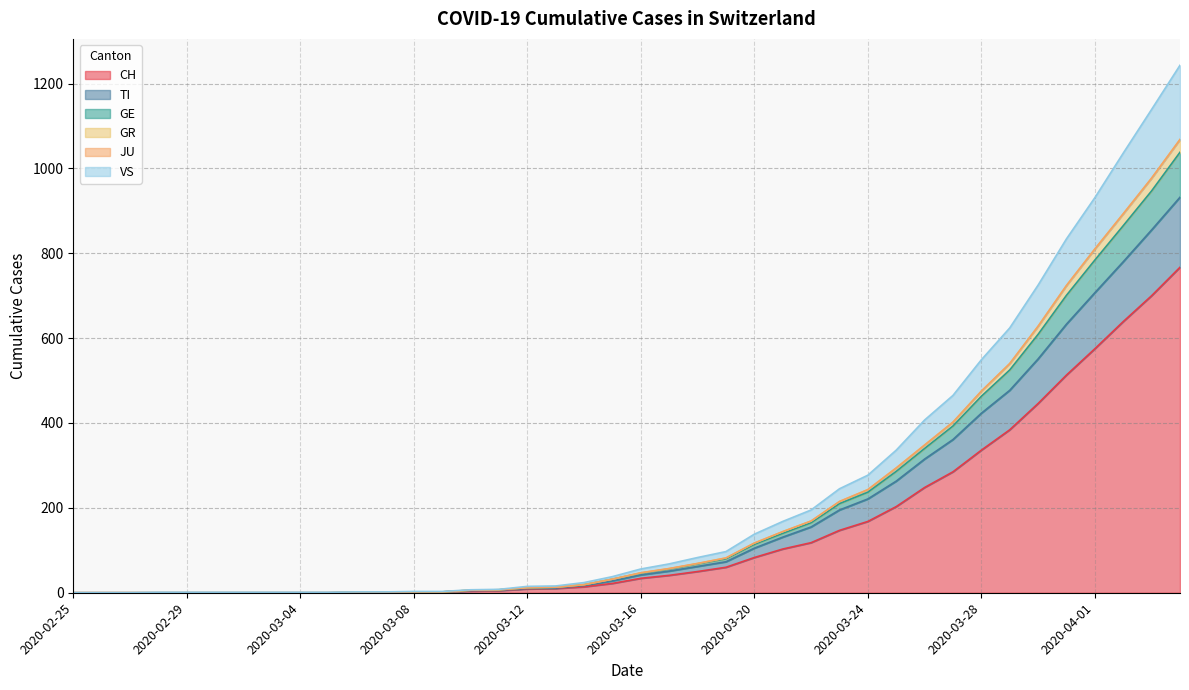

What is the difference between the maximum and minimum values in the CH series?

767